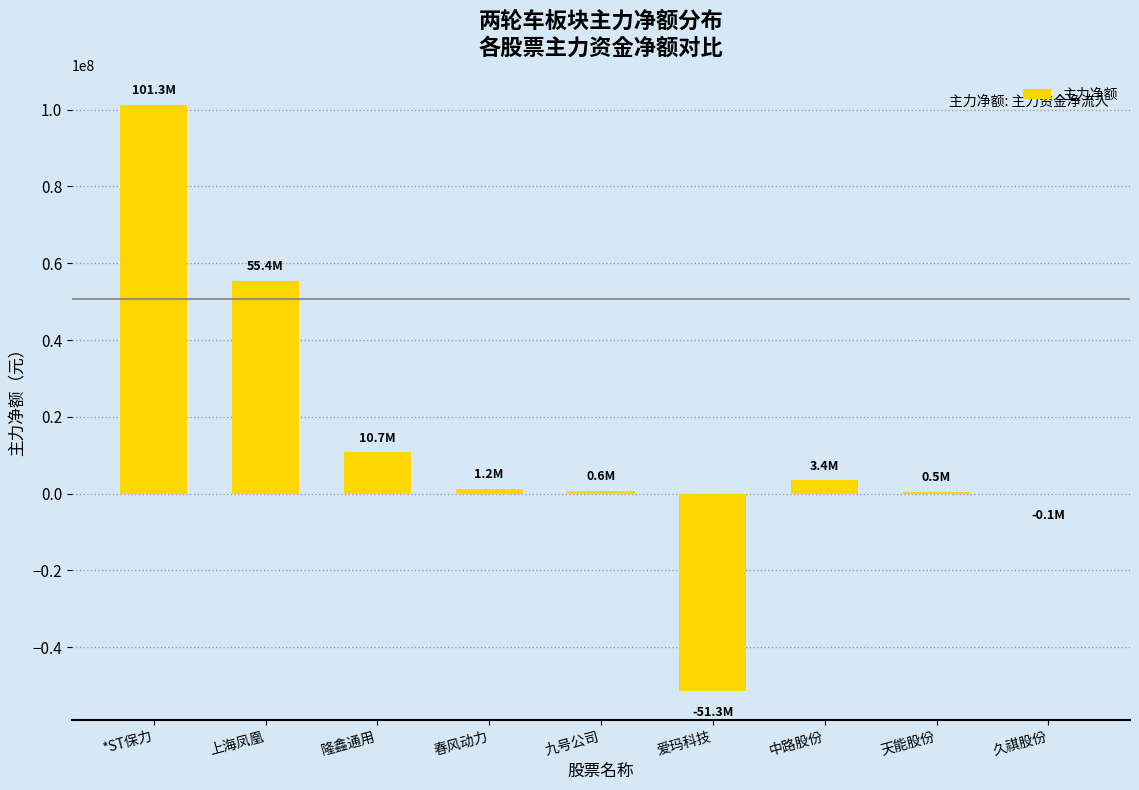

At which label is the value closest to 24998327?

隆鑫通用